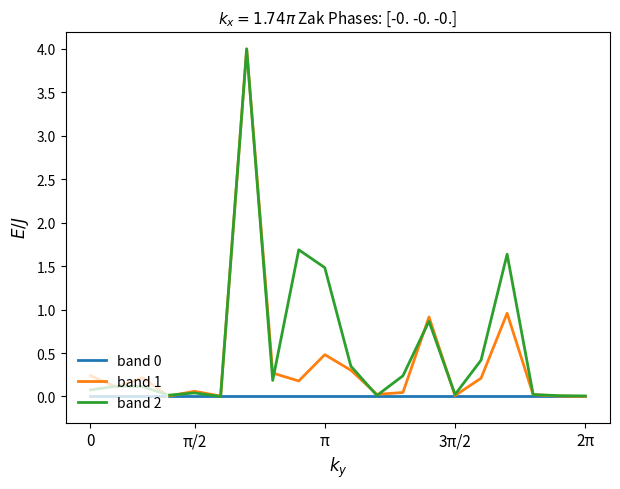

What is the greatest value displayed?

4.0